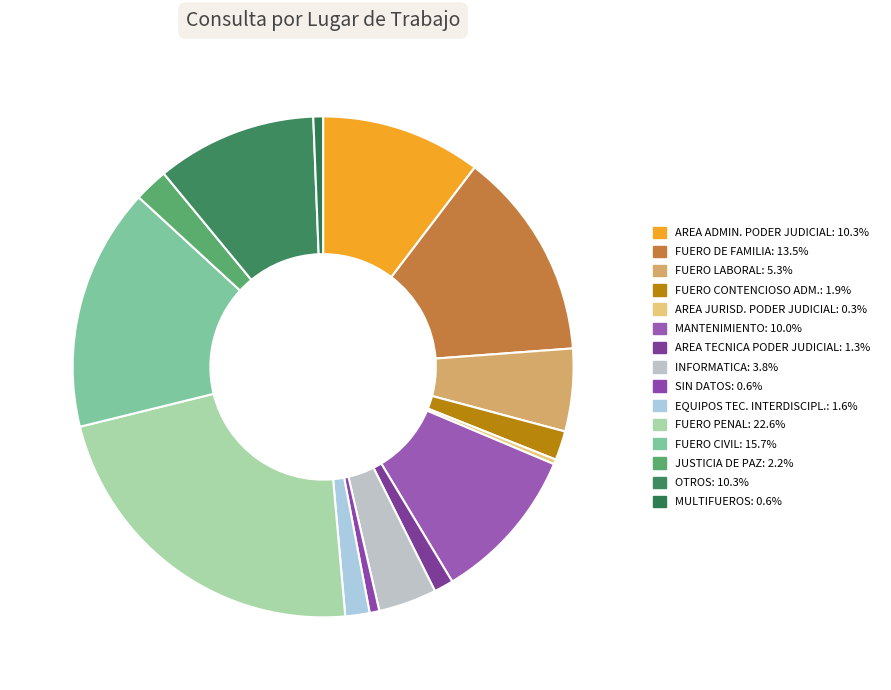

How many segments does this pie chart have?

15